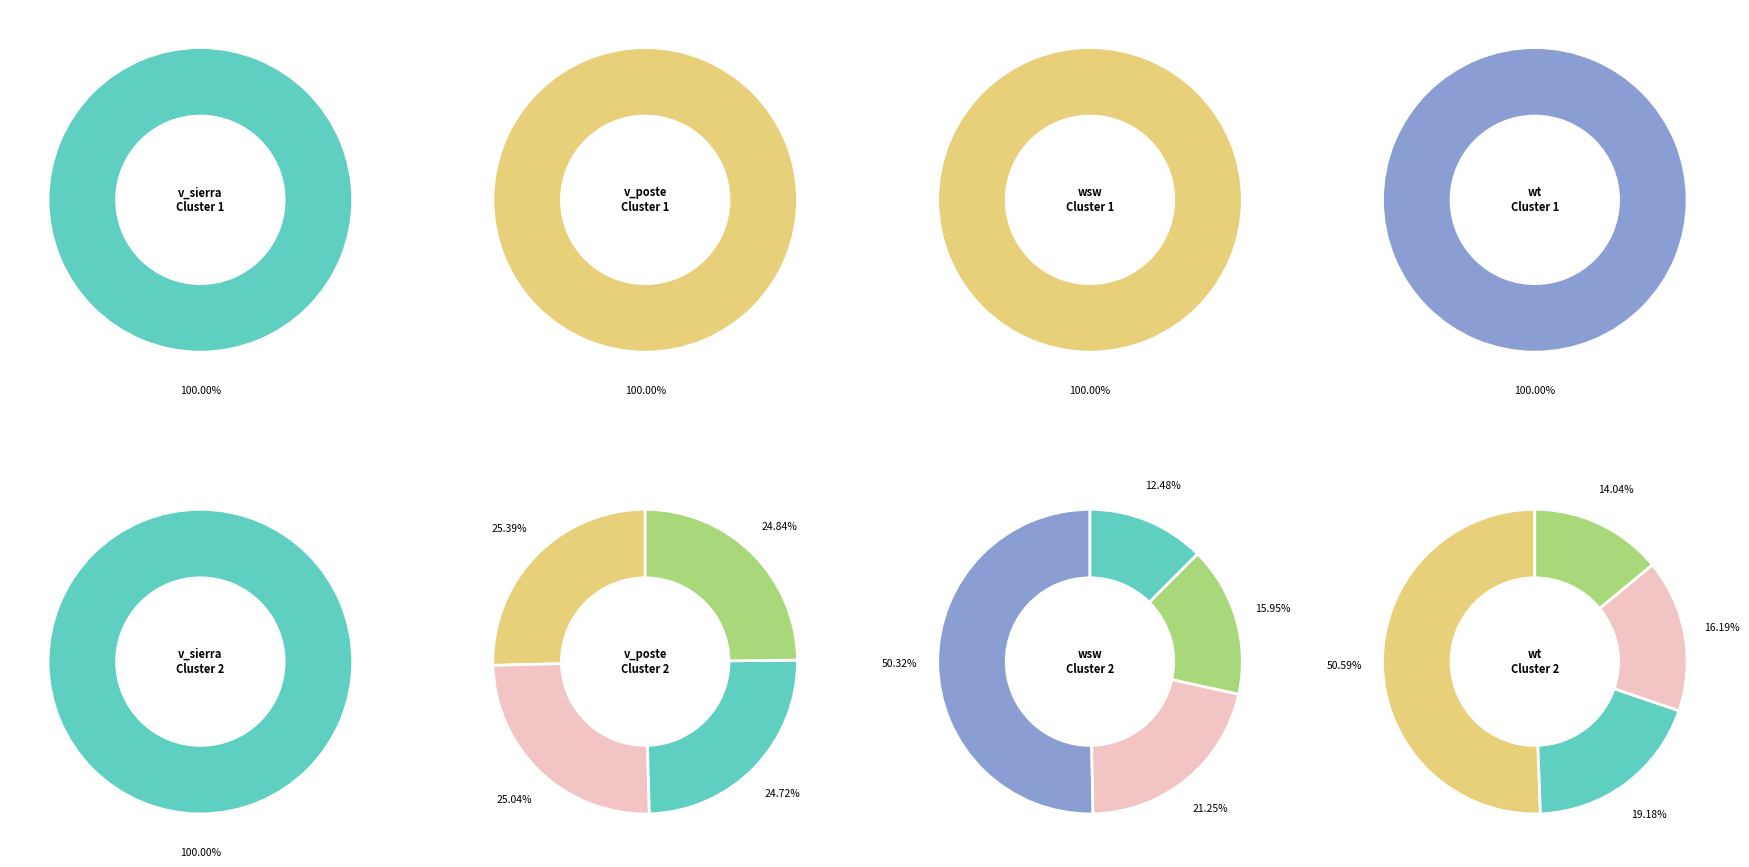

The 431442015 slice represents 10% of the pie. True or false?

False